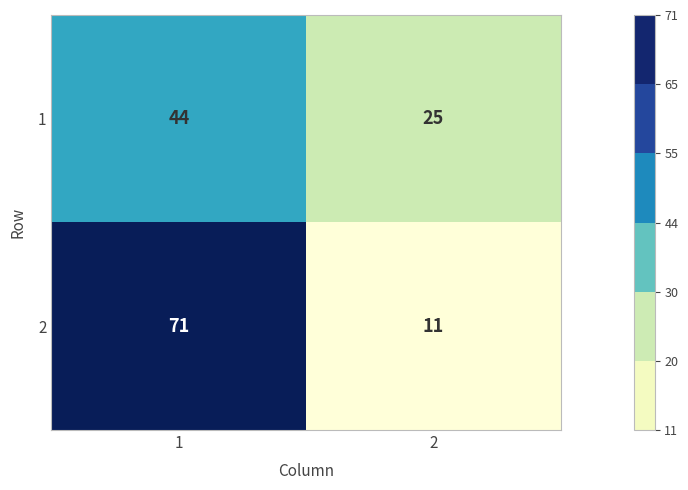

Reading left to right, list all the values displayed in this chart.

1: 44	25
2: 71	11